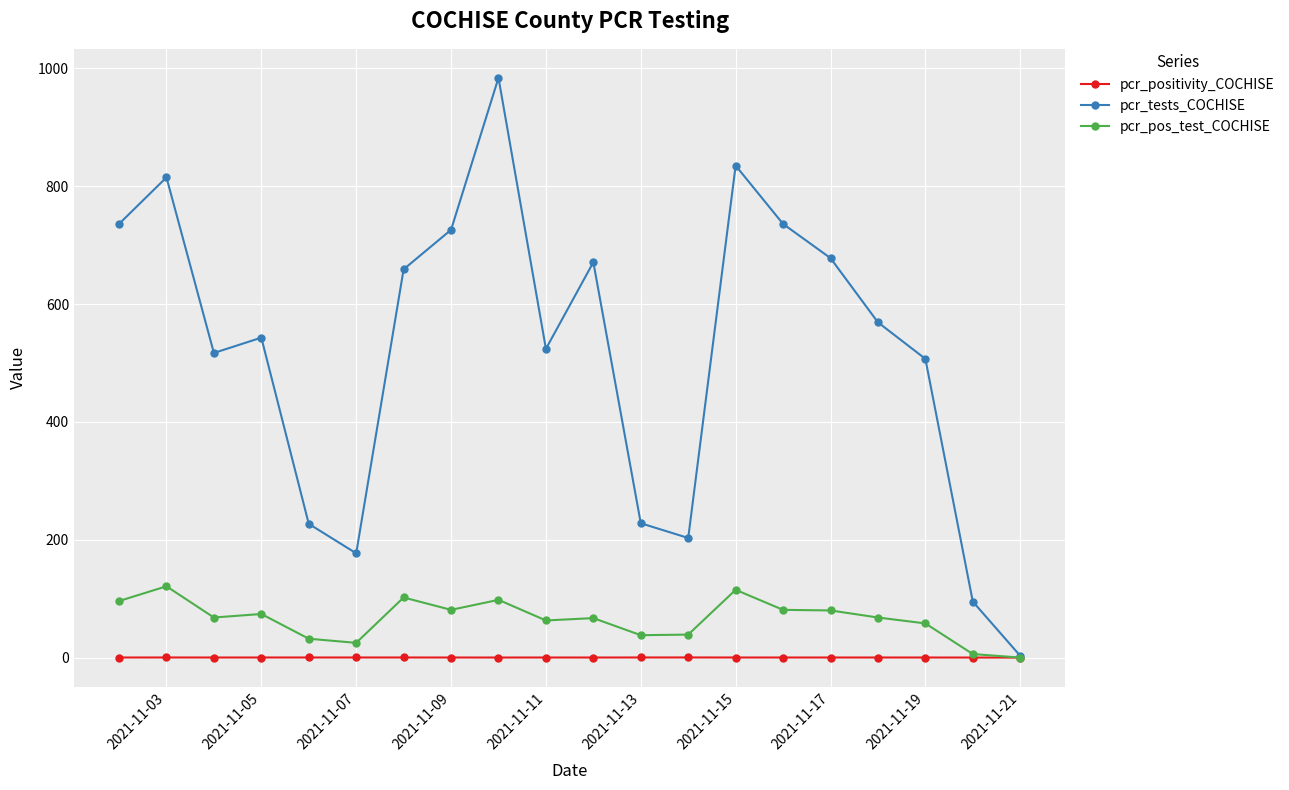

Which series has the widest spread of values?

pcr_tests_COCHISE